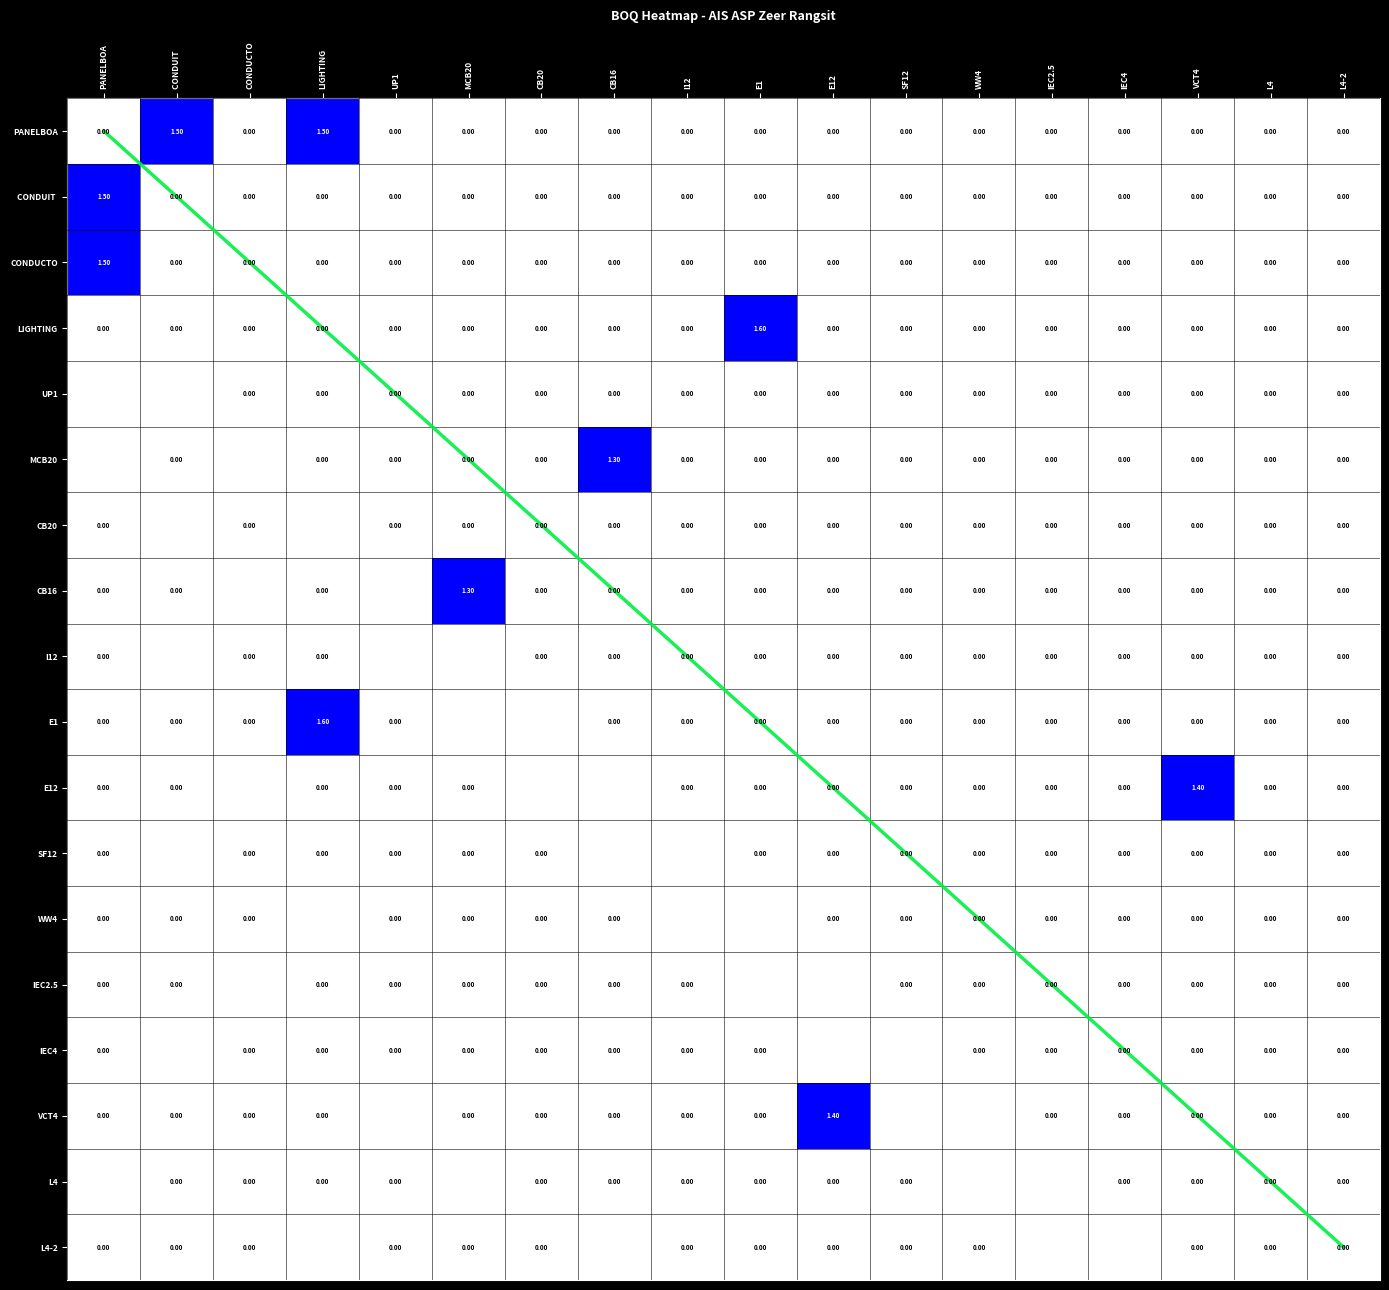

At which label is L4 closest to 0?

CONDUIT